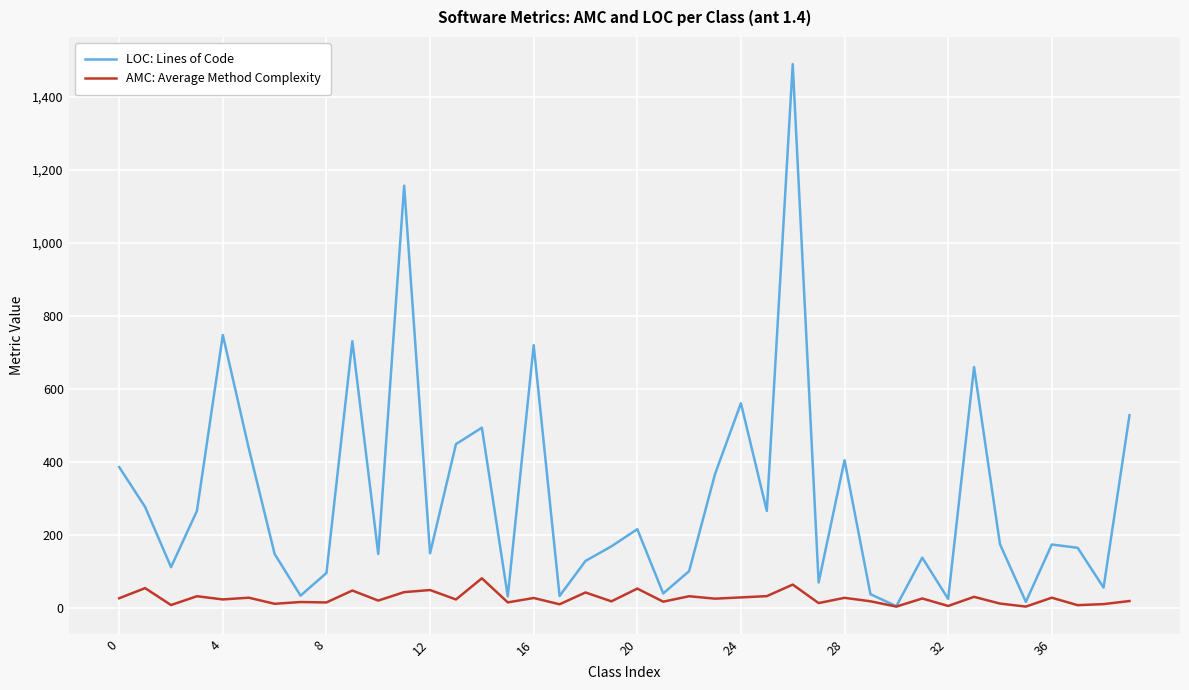

Rank the series by their maximum value, from lowest to highest.

AMC: Average Method Complexity, LOC: Lines of Code